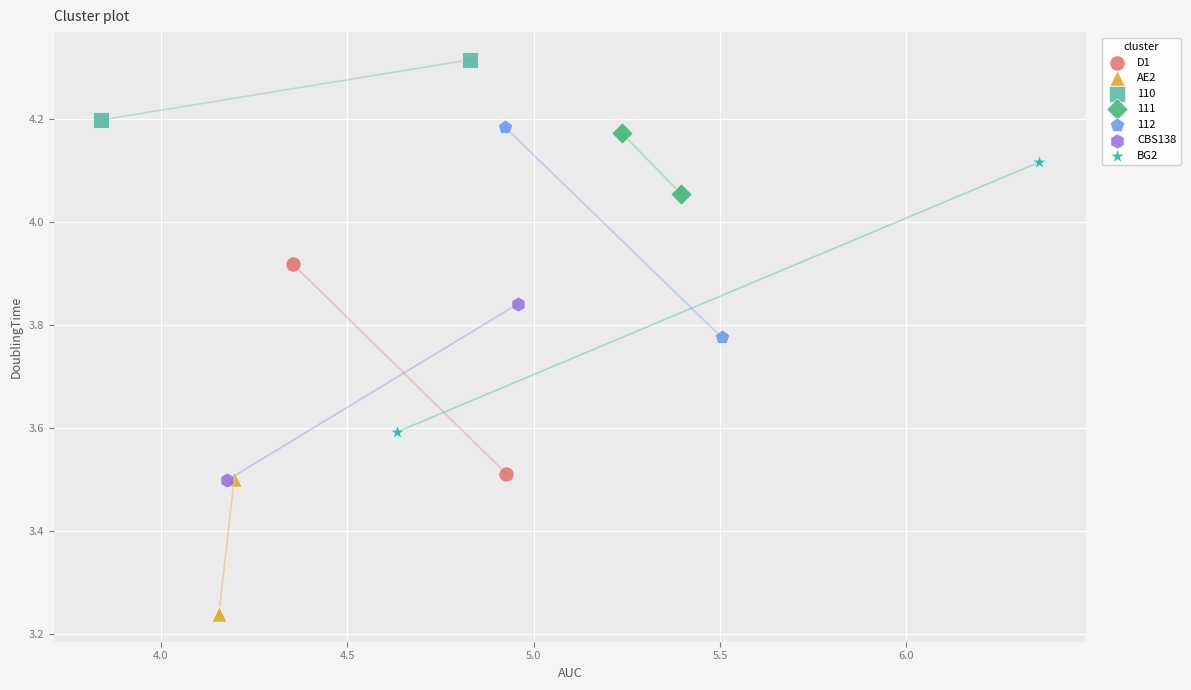

Which series reaches the minimum Y coordinate?

AE2